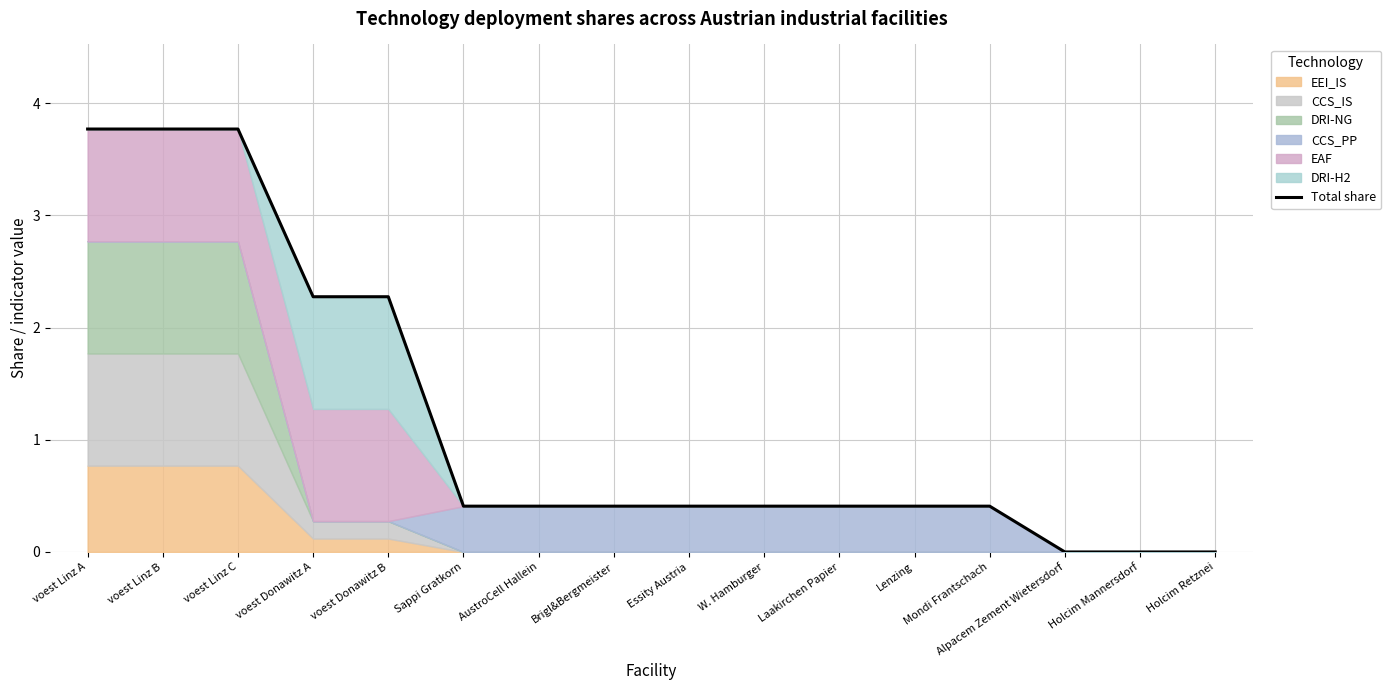

How many values are above zero?

13